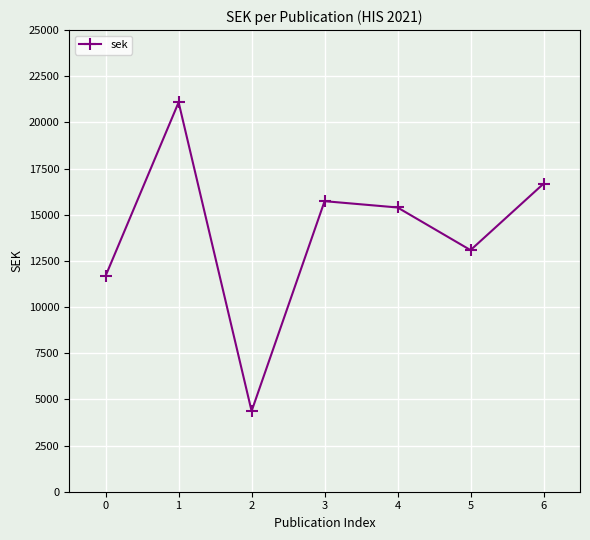

Where is the first local minimum?

2